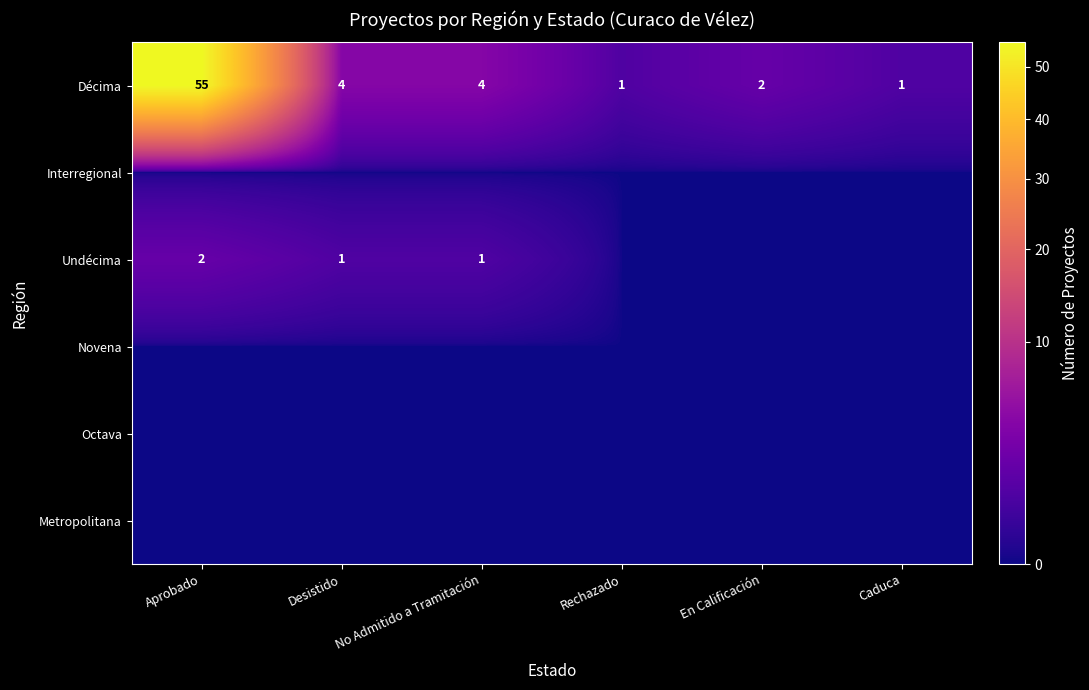

The Décima series shows 7 at No Admitido a Tramitación. True or false?

False